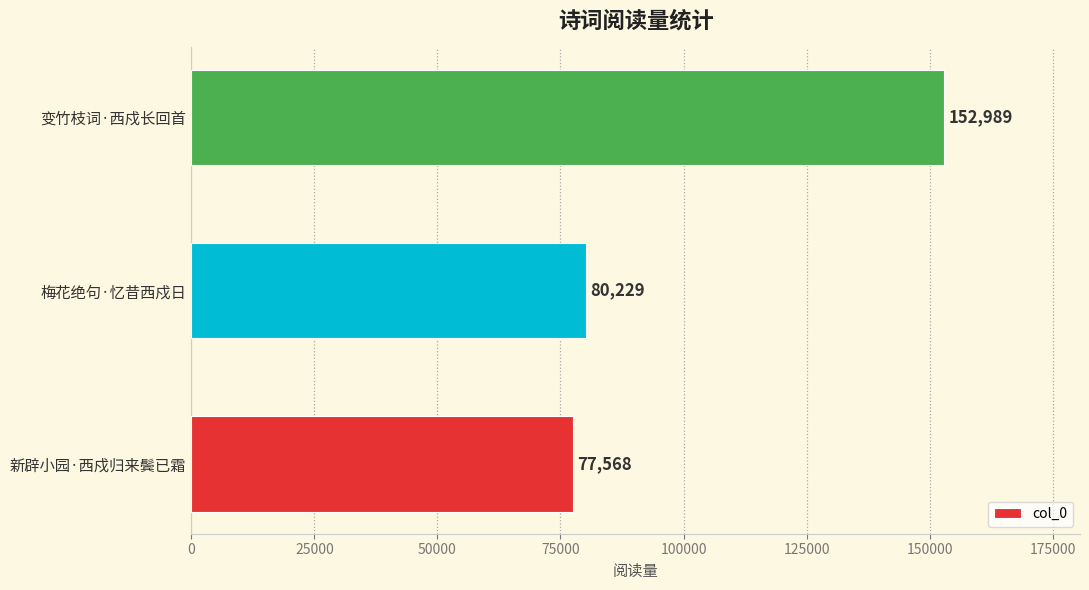

Are the bars grouped side by side (vs. stacked)?

No